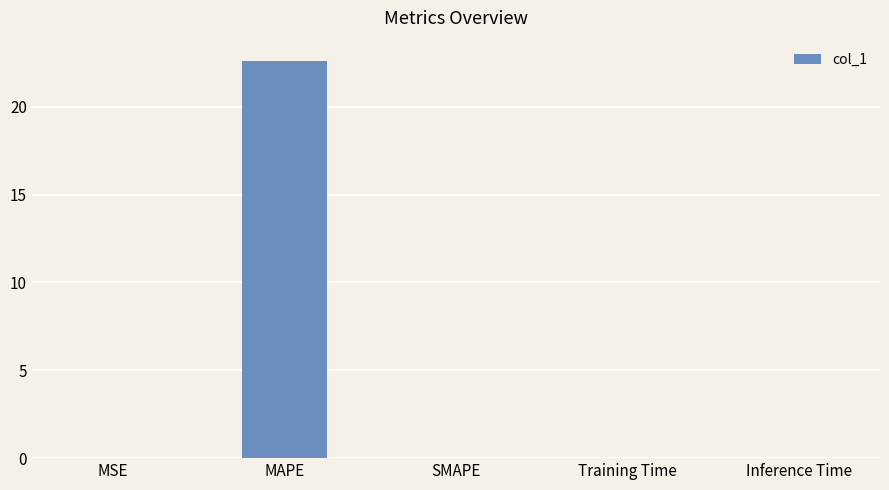

The value at Inference Time is 0.0. True or false?

True